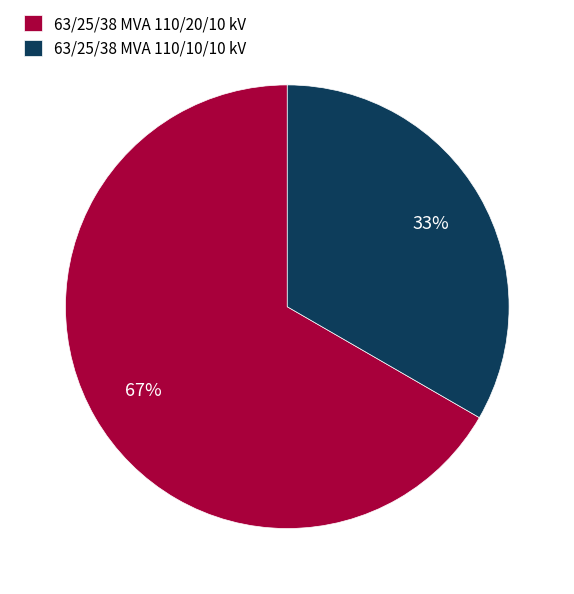

Is it true that 63/25/38 MVA 110/10/10 kV is 33% of the pie?

True